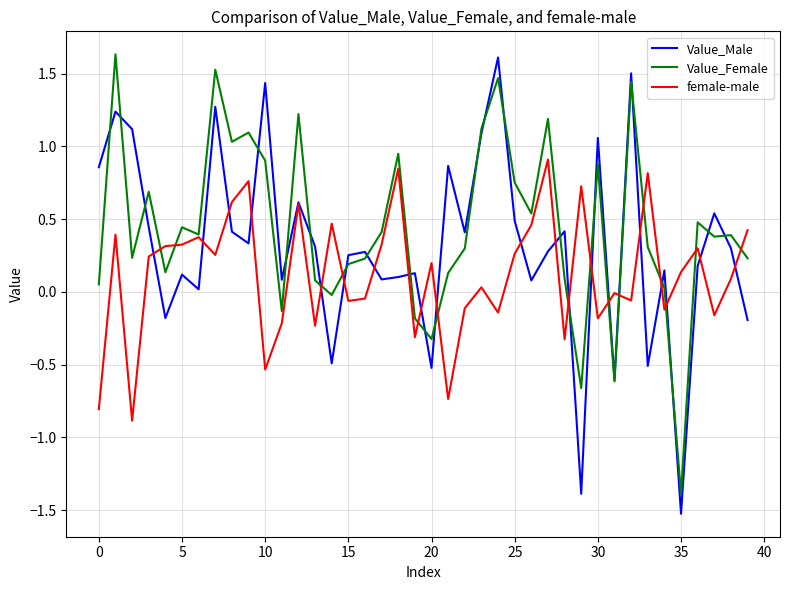

True or false: female-male and Value_Male cross at least once.

True